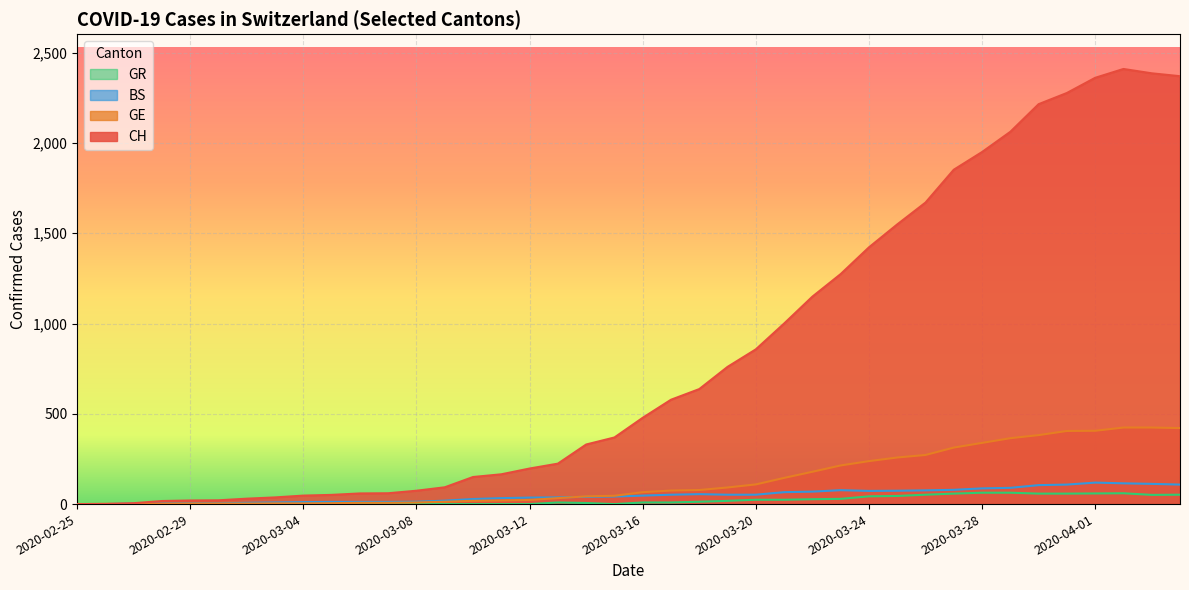

List the labels in order of GR value, smallest first.

2020-02-25, 2020-02-26, 2020-02-27, 2020-02-28, 2020-02-29, 2020-03-01, 2020-03-02, 2020-03-03, 2020-03-04, 2020-03-05, 2020-03-06, 2020-03-07, 2020-03-08, 2020-03-09, 2020-03-10, 2020-03-11, 2020-03-12, 2020-03-15, 2020-03-14, 2020-03-13, 2020-03-16, 2020-03-17, 2020-03-18, 2020-03-19, 2020-03-20, 2020-03-21, 2020-03-22, 2020-03-23, 2020-03-24, 2020-03-25, 2020-04-03, 2020-03-26, 2020-04-04, 2020-03-27, 2020-03-30, 2020-03-31, 2020-04-01, 2020-04-02, 2020-03-28, 2020-03-29